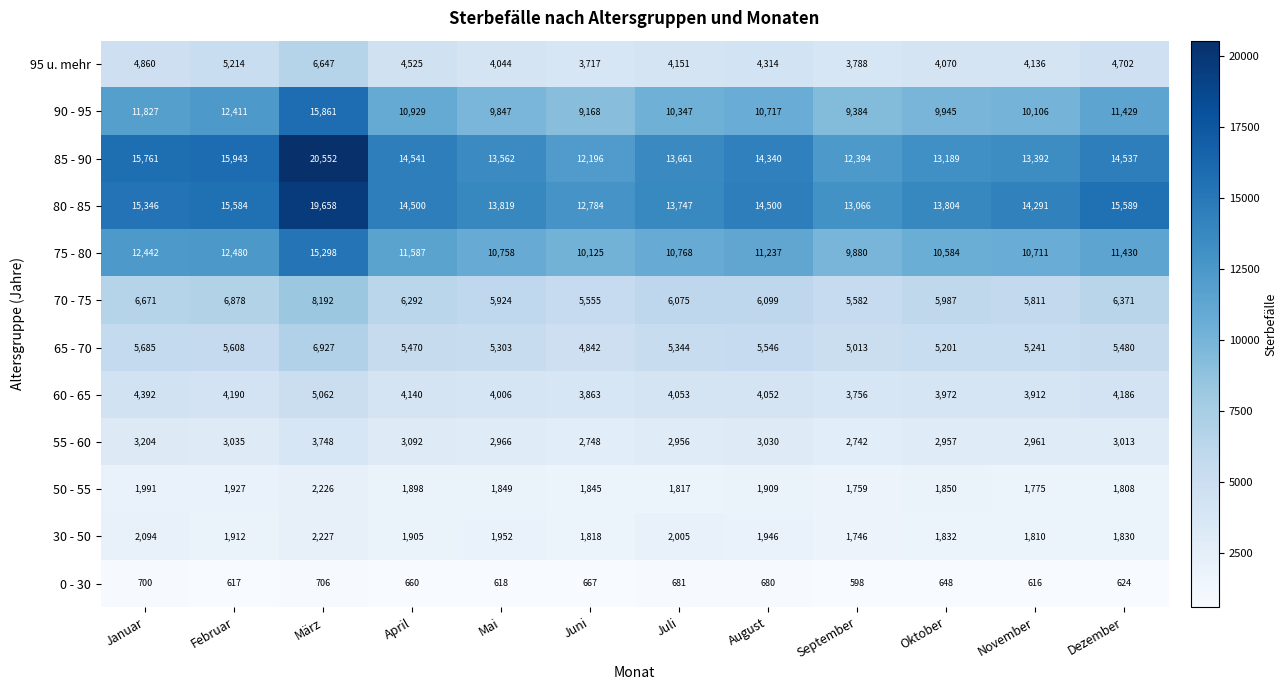

At which label is 80 - 85 closest to 16221?

Dezember